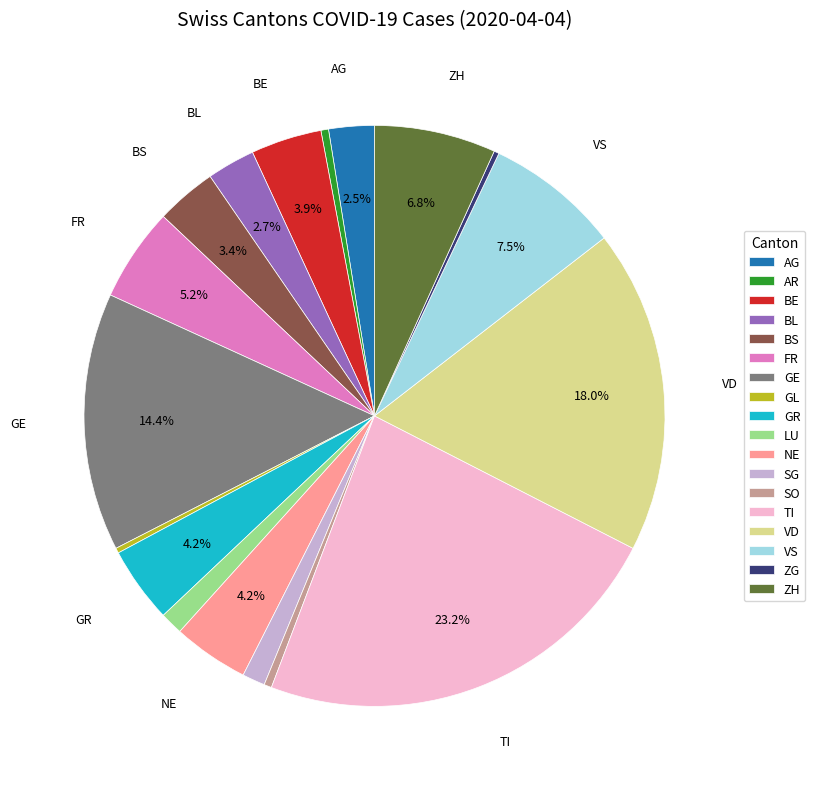

How much of the chart is everything except GE?

85.6%